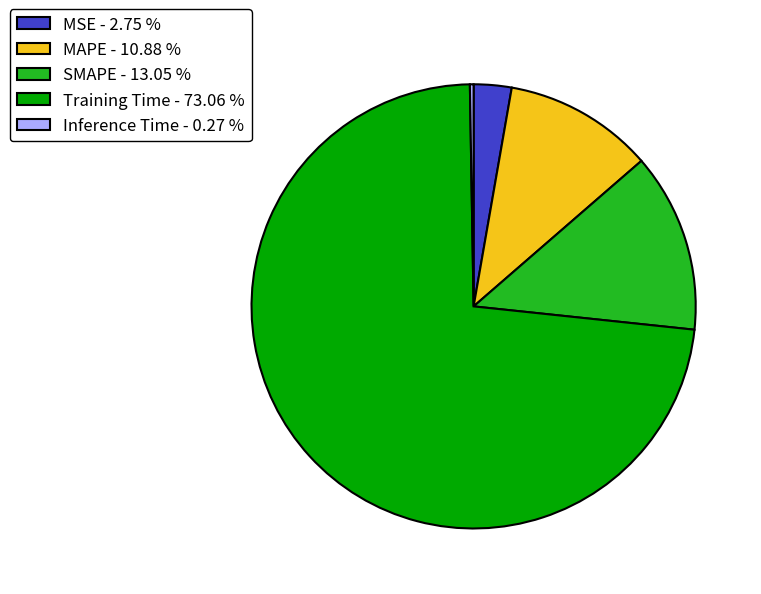

Between Training Time - 73.06 % and SMAPE - 13.05 %, which is larger?

Training Time - 73.06 %